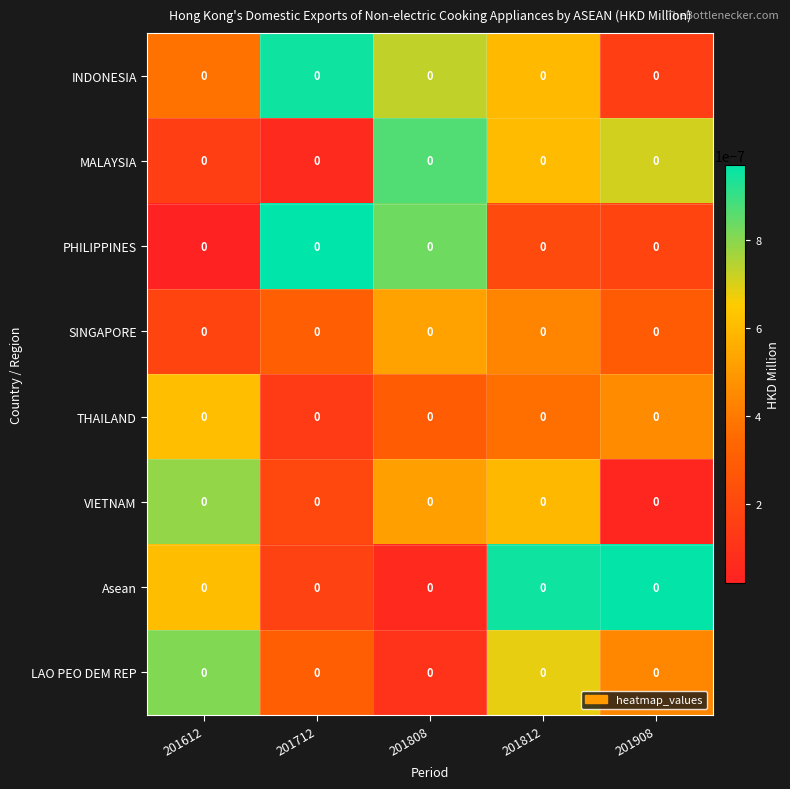

Which series has the widest spread of values?

PHILIPPINES